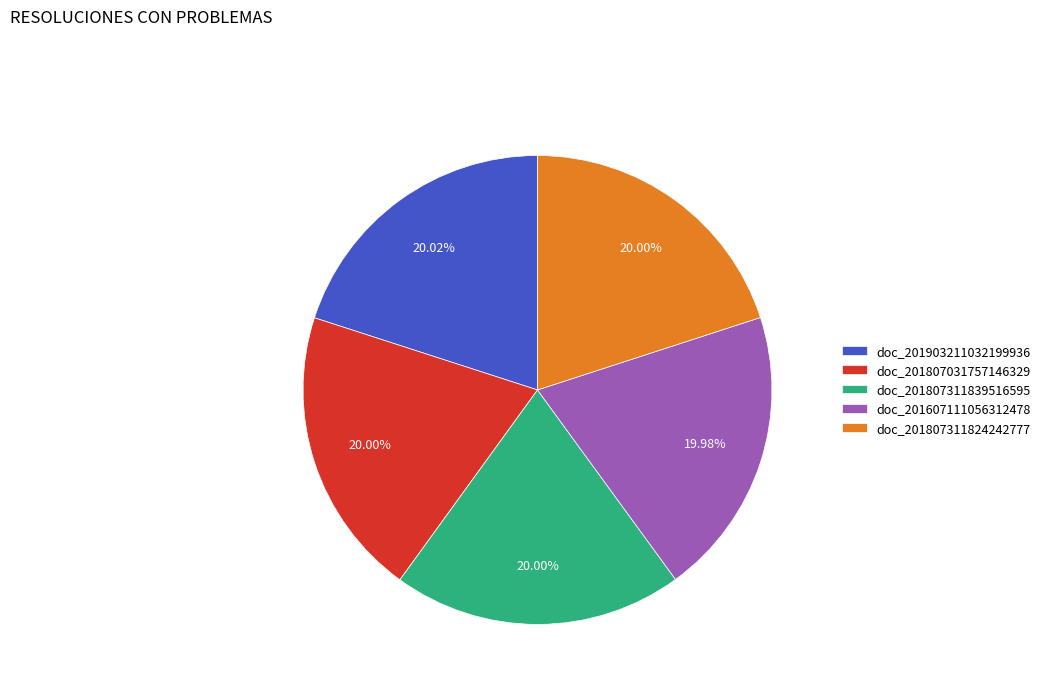

What is the ratio of the value at doc_201607111056312478 to the value at doc_201903211032199936?

1.0